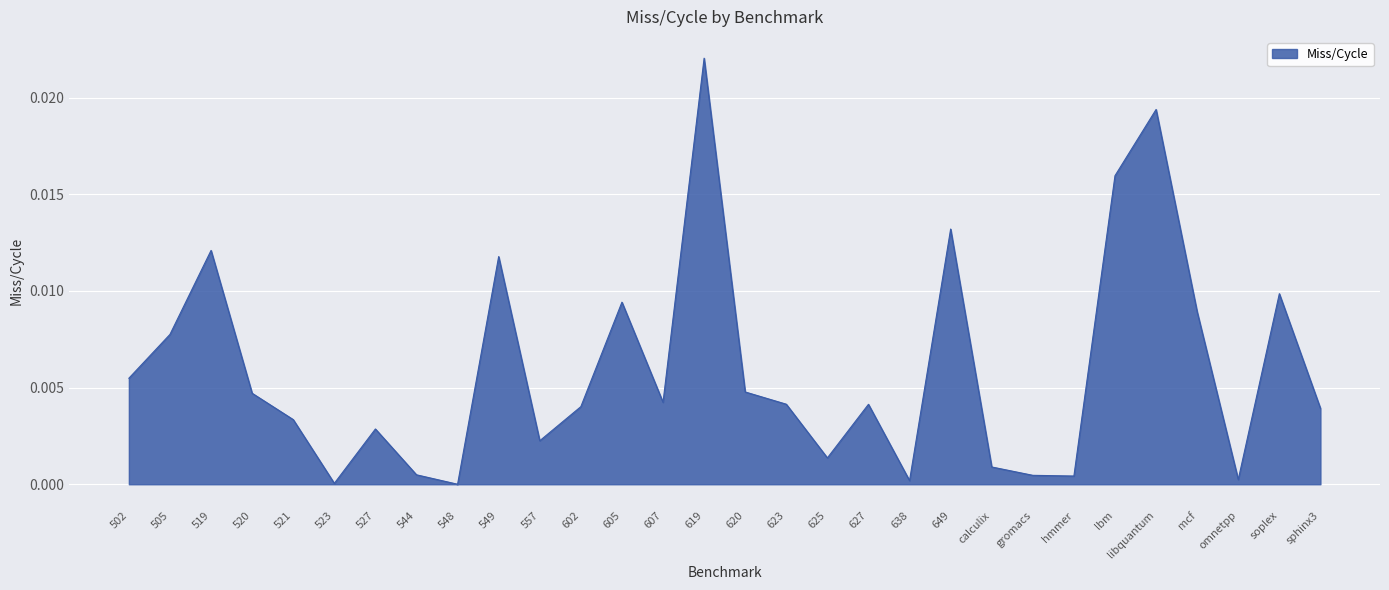

Which label corresponds to the largest value in the chart?

619